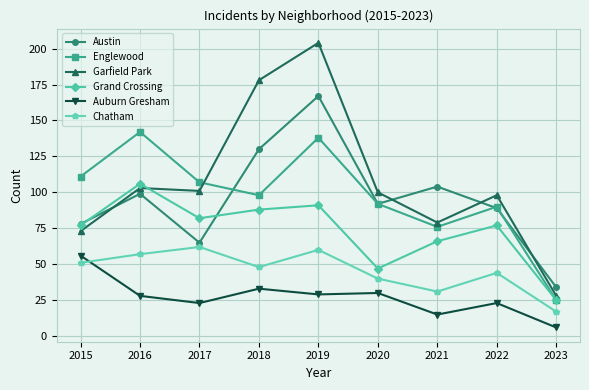

The value of Englewood at 2021 is 76. True or false?

True